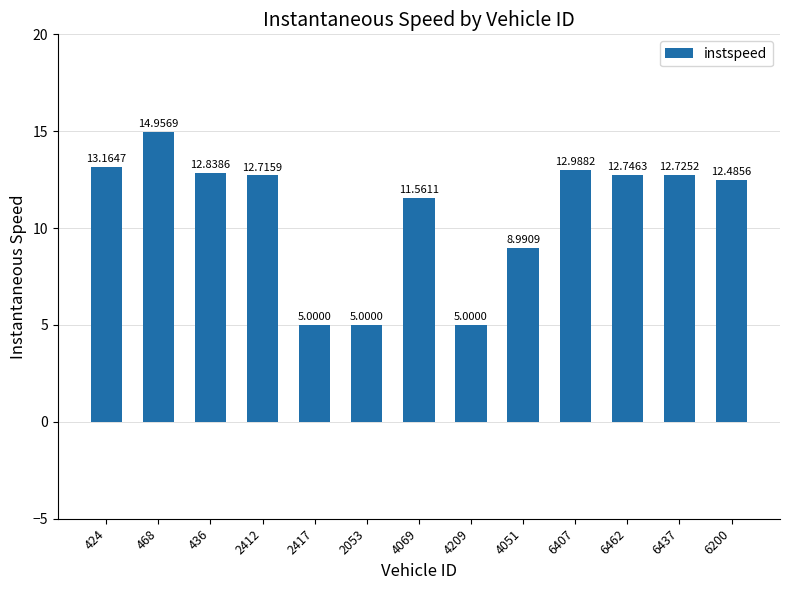

How many bars are there in total?

13